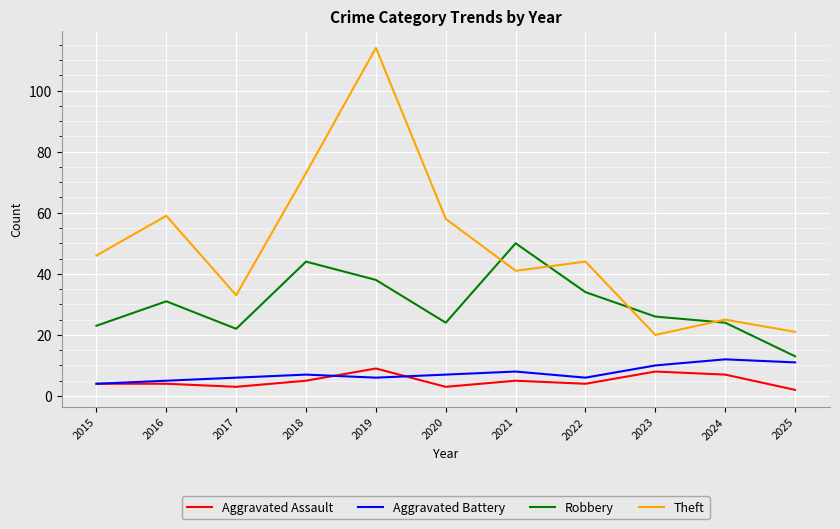

Which series has the largest total across all categories?

Theft